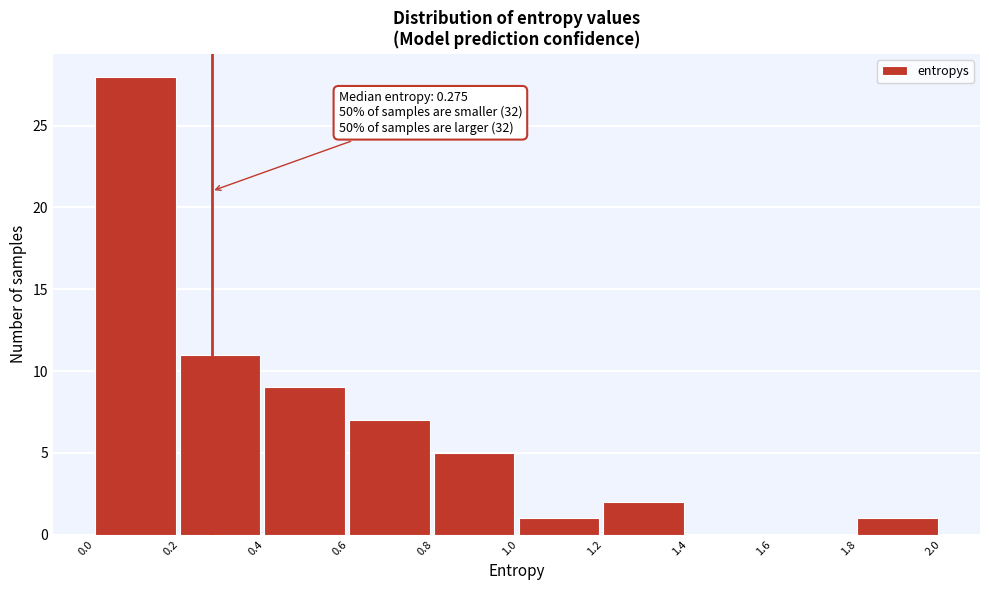

Over which range of the x-axis is the bar tallest?

0.0 to 0.2